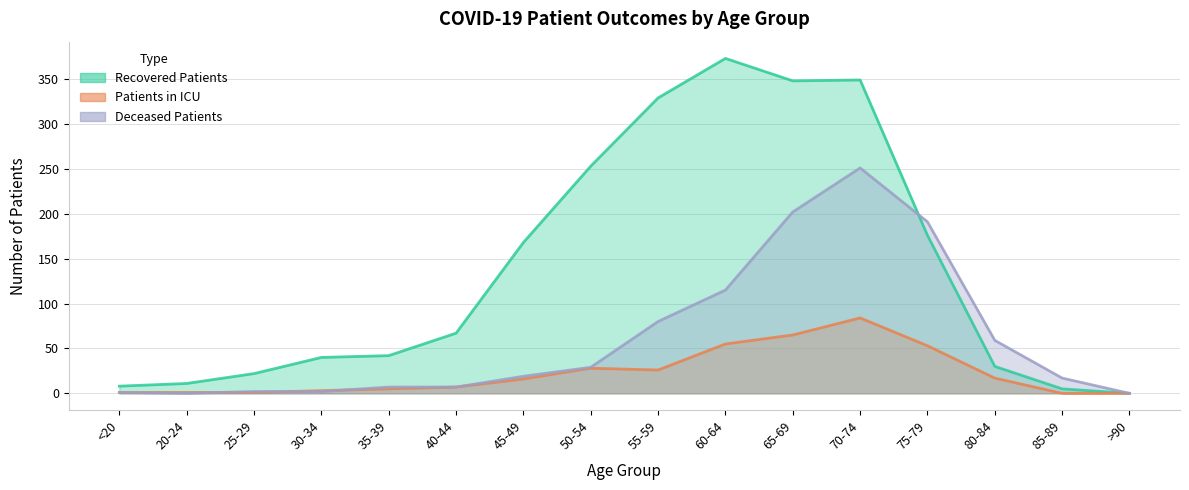

What position from the left is <20?

1